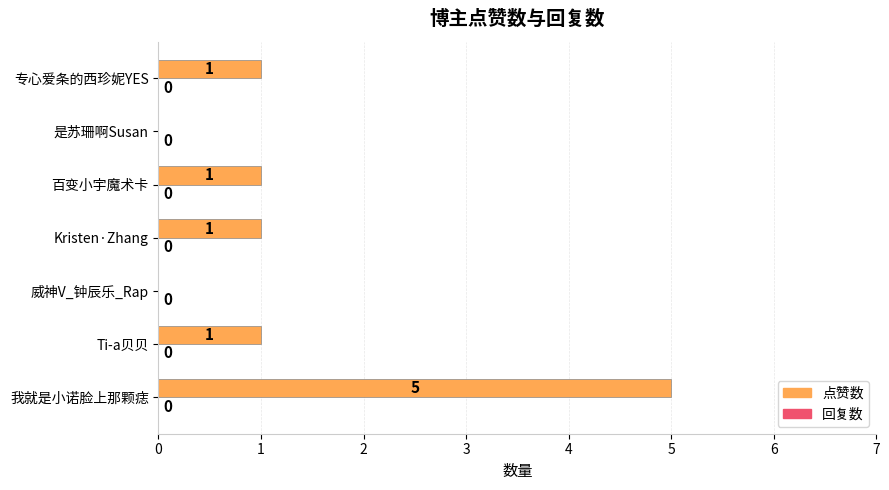

Reading bottom to top, transcribe all the data shown in this chart.

我就是小诺脸上那颗痣=5	Ti-a贝贝=1	威神V_钟辰乐_Rap=0	Kristen·Zhang=1	百变小宇魔术卡=1	是苏珊啊Susan=0	专心爱条的西珍妮YES=1